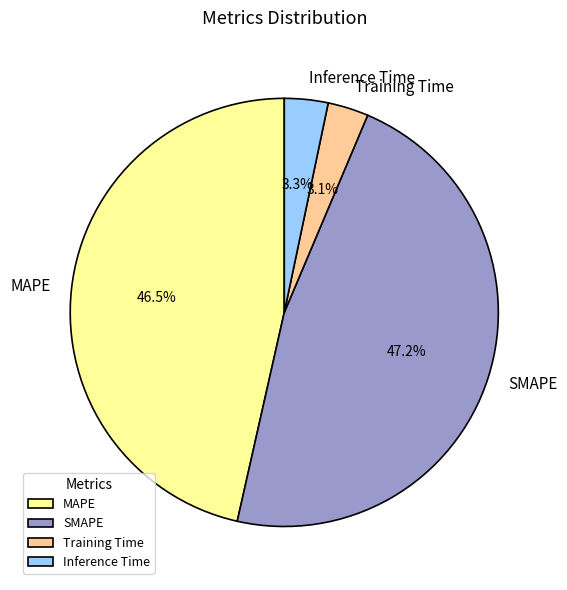

What is the total percentage of Inference Time and MAPE?

49.8%